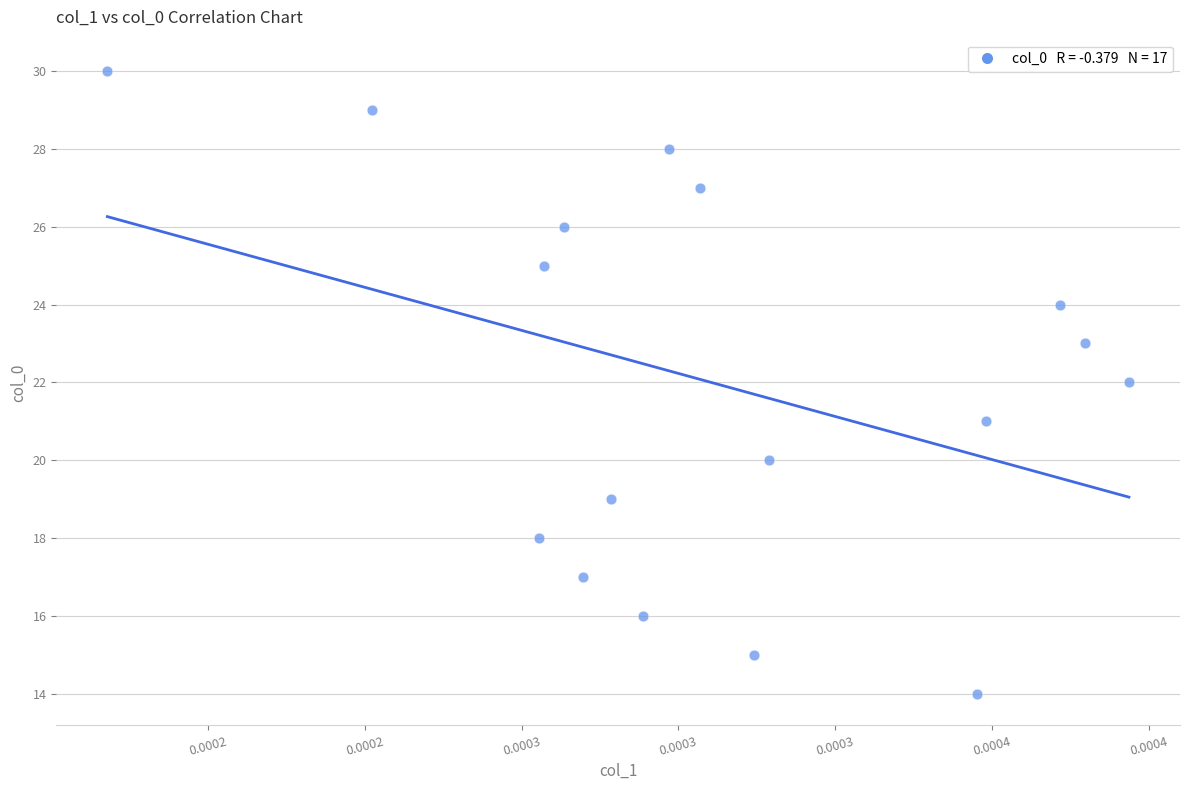

What is the range of Y values (max minus min)?

16